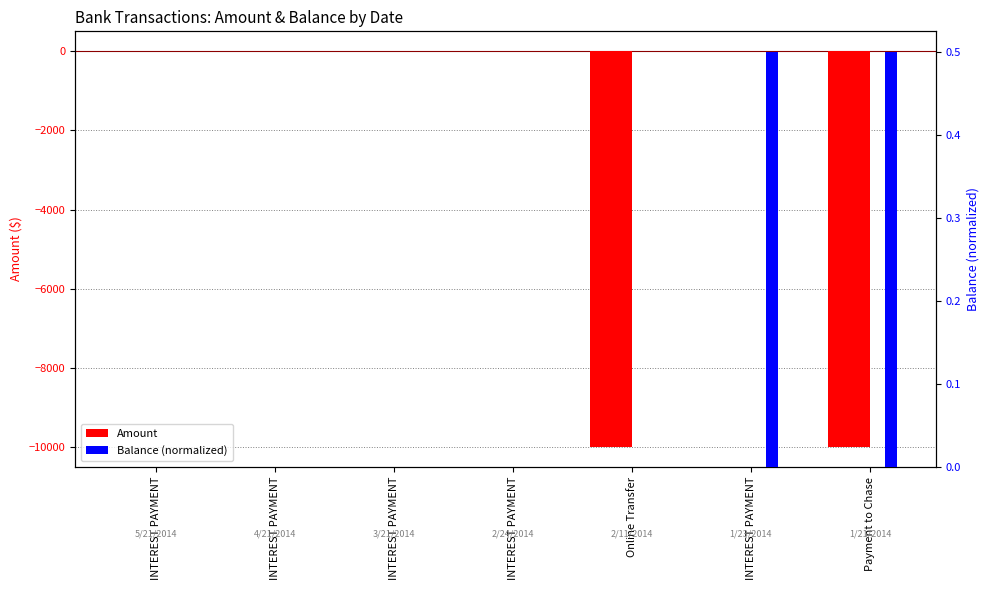

Which series has the largest total across all categories?

Balance (normalized)